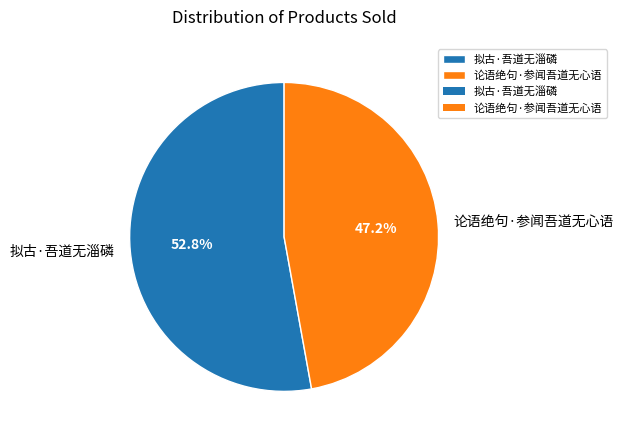

How much of the chart is everything except 拟古·吾道无淄磷?

47.2%